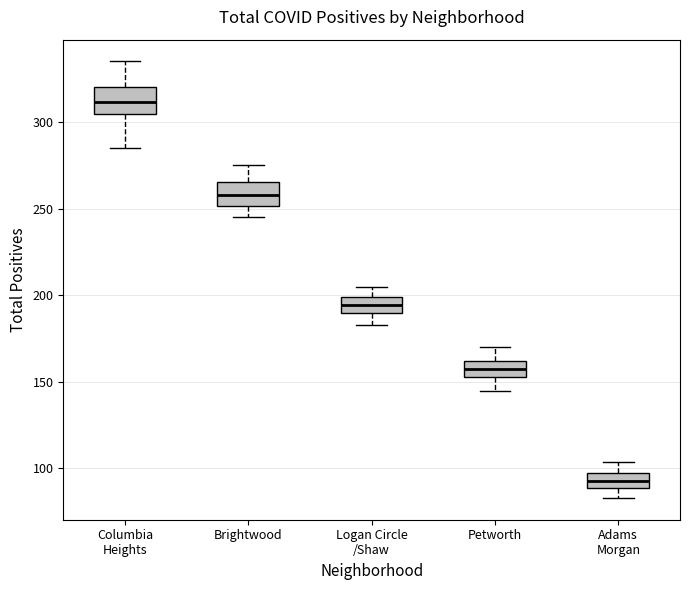

Which box's median line is the highest?

Columbia Heights